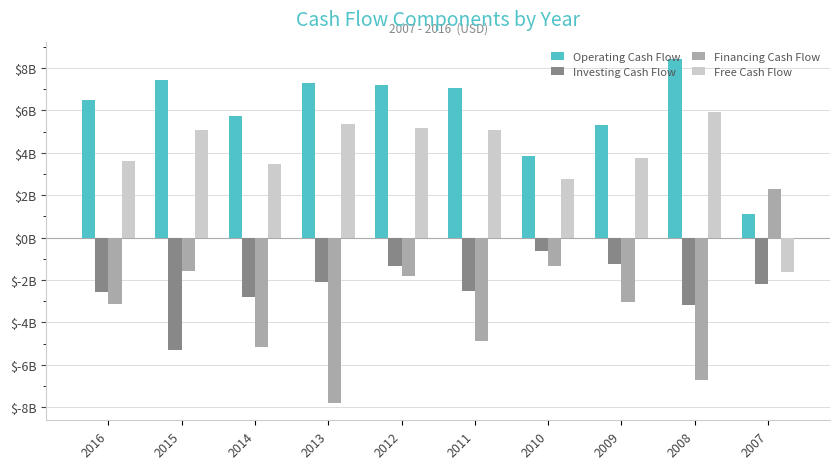

Which category has the lowest value in the Operating Cash Flow series?

2007